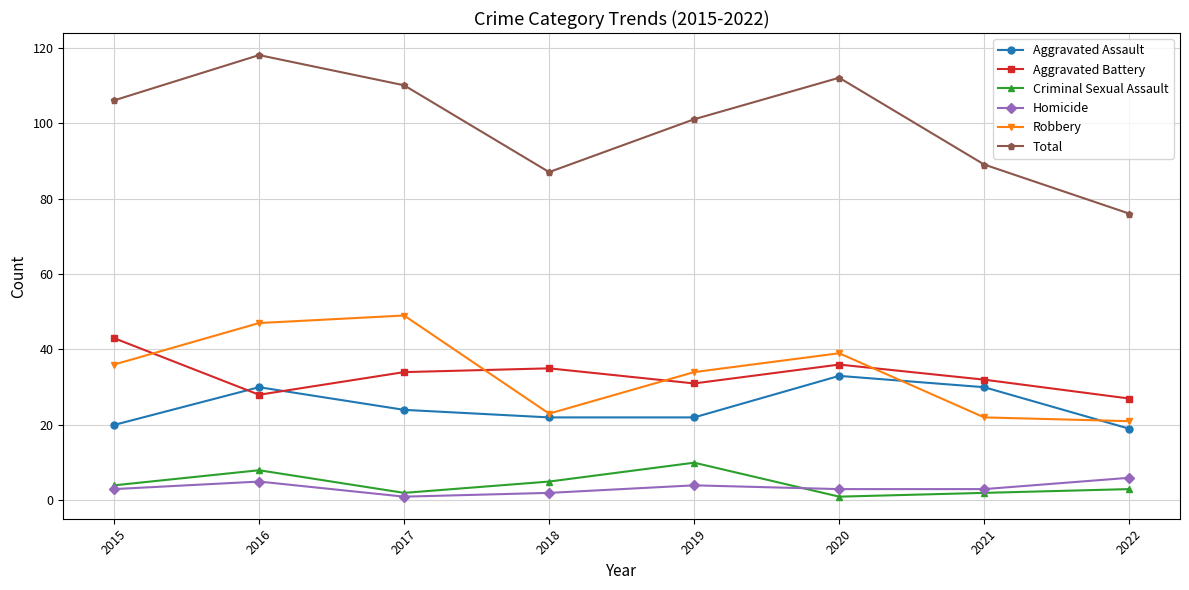

True or false: Total and Criminal Sexual Assault intersect in this chart.

False